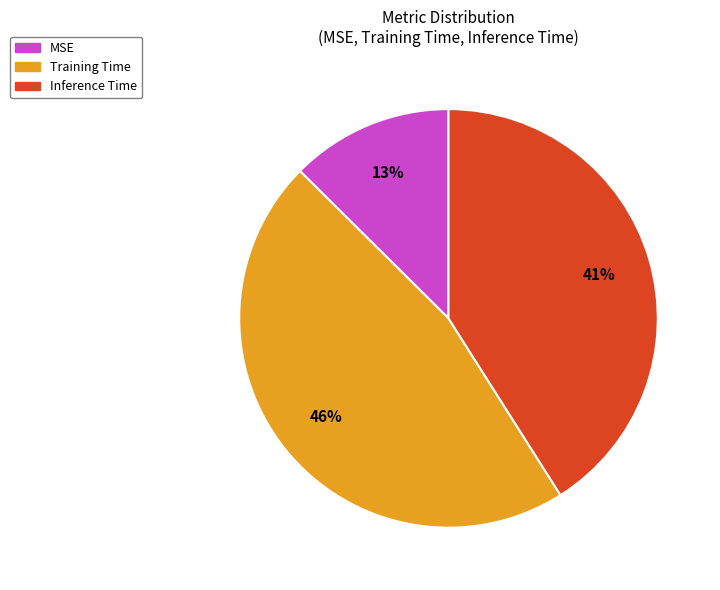

To the nearest percent, what is the combined percentage of Inference Time and MSE?

54%